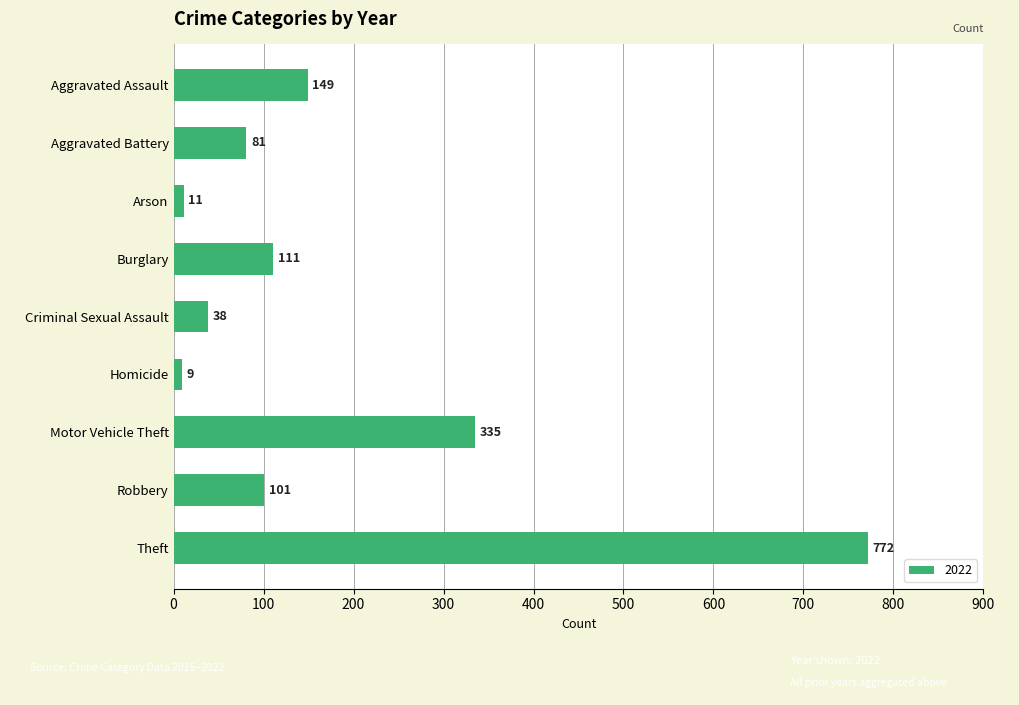

Reading top to bottom, list all the values displayed in this chart.

149	81	11	111	38	9	335	101	772